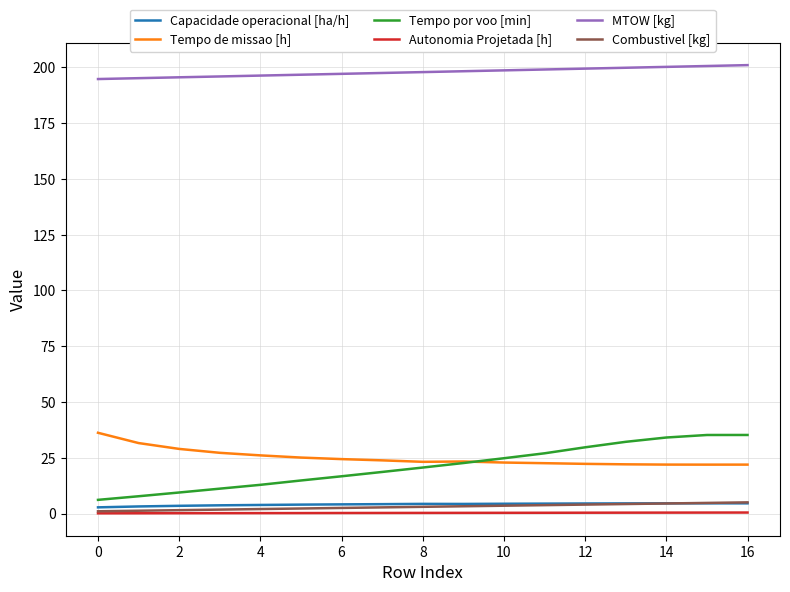

True or false: MTOW [kg] and Combustivel [kg] cross at least once.

False